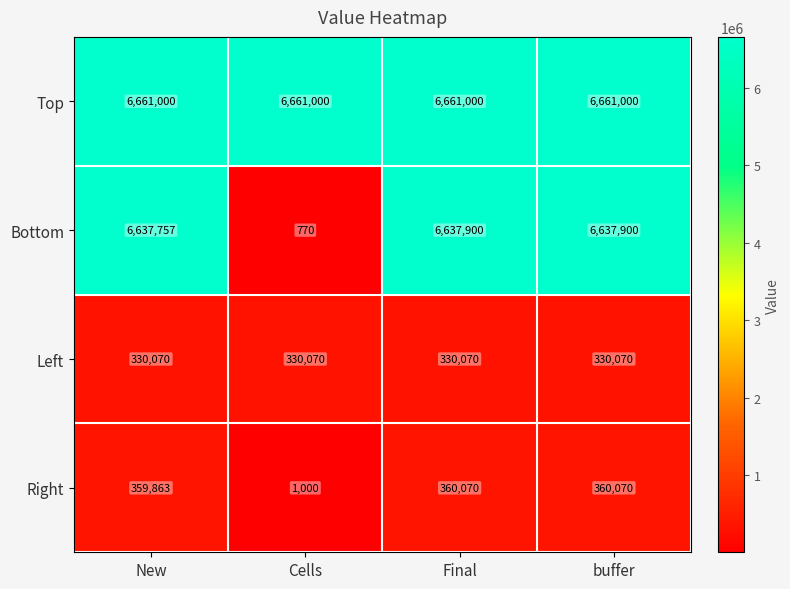

Where is Bottom nearest to the value 3319335?

New